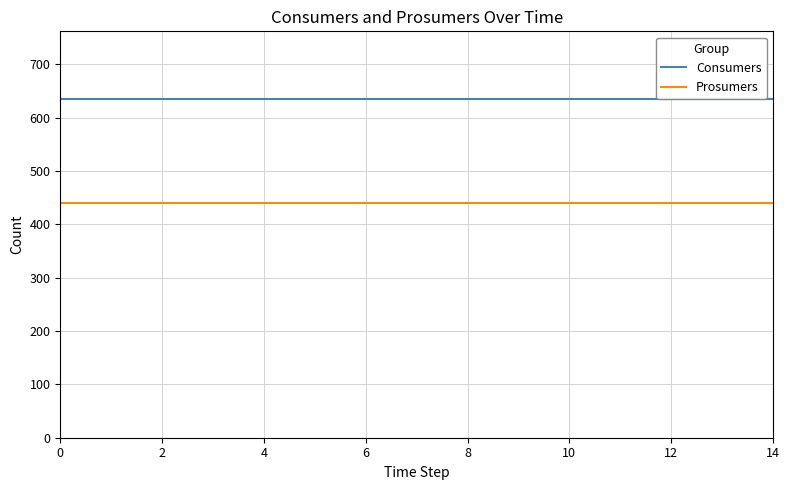

What are all the series names shown in the legend?

Consumers, Prosumers